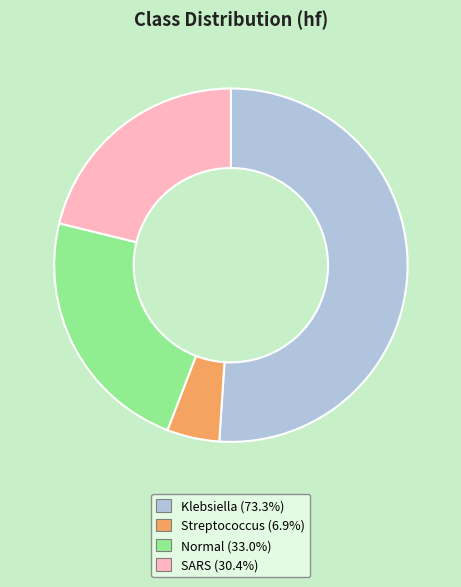

Is there a majority slice in this chart?

Yes